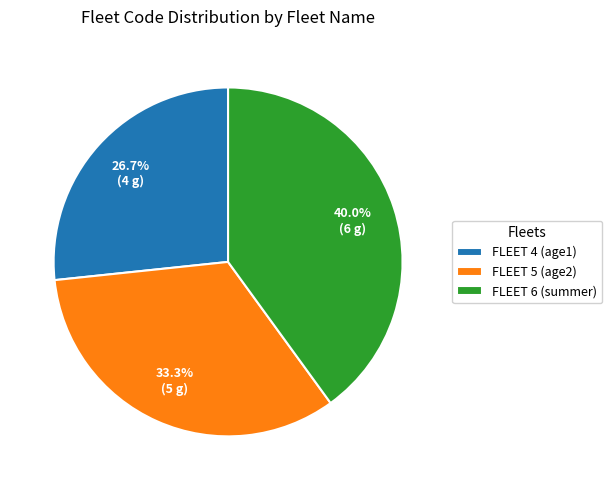

Is there any slice that represents more than half of the pie?

No